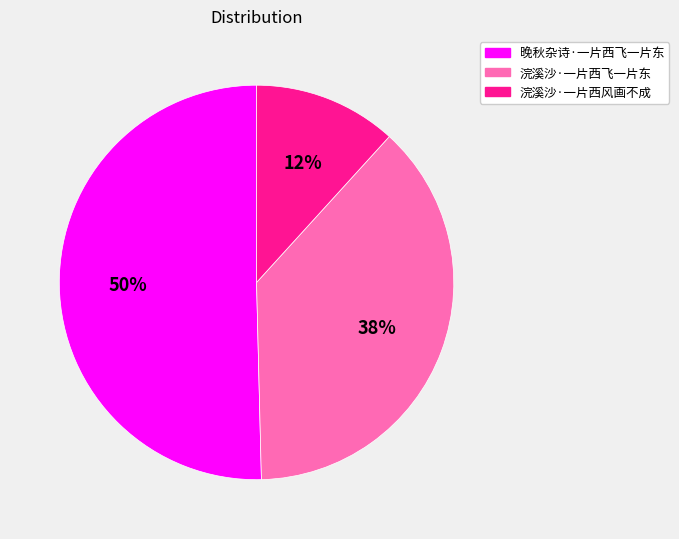

Is it true that 晚秋杂诗·一片西飞一片东 is 50% of the pie?

True